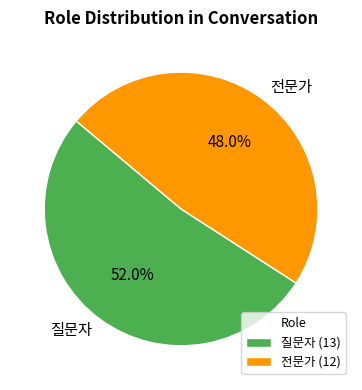

To the nearest percent, what is the difference between the largest and smallest slice percentages?

4%